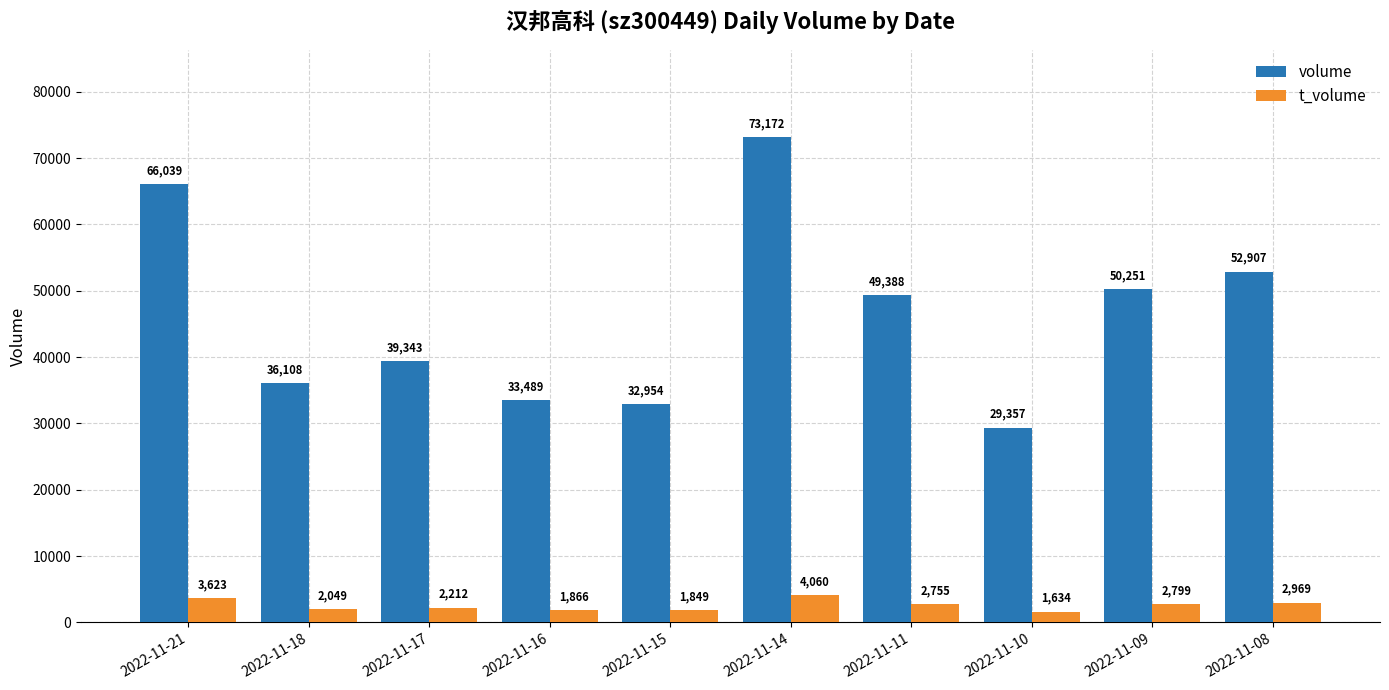

The t_volume series shows 2755 at 2022-11-11. True or false?

True